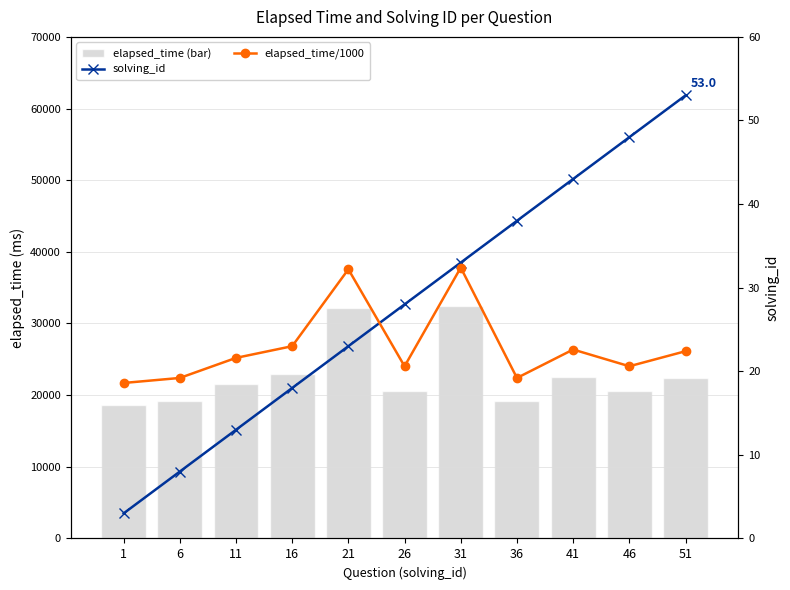

Reading left to right, list all the values displayed in this chart.

elapsed_time (bar): 1=18600.0	6=19200.0	11=21600.0	16=23000.0	21=32200.0	26=20600.0	31=32400.0	36=19200.0	41=22600.0	46=20600.0	51=22400.0
solving_id: 1=3.0	6=8.0	11=13.0	16=18.0	21=23.0	26=28.0	31=33.0	36=38.0	41=43.0	46=48.0	51=53.0
elapsed_time/1000: 1=18.6	6=19.2	11=21.6	16=23.0	21=32.2	26=20.6	31=32.4	36=19.2	41=22.6	46=20.6	51=22.4